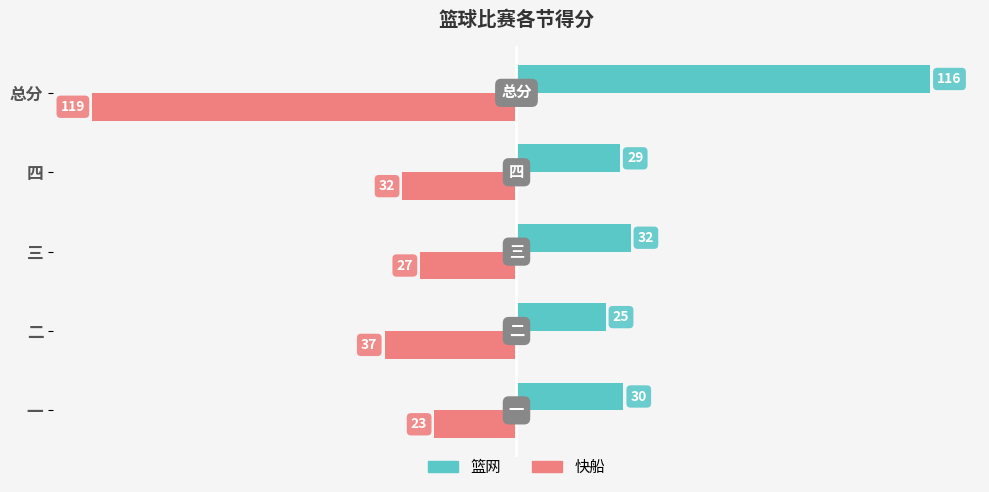

Count the number of data series in this chart.

2